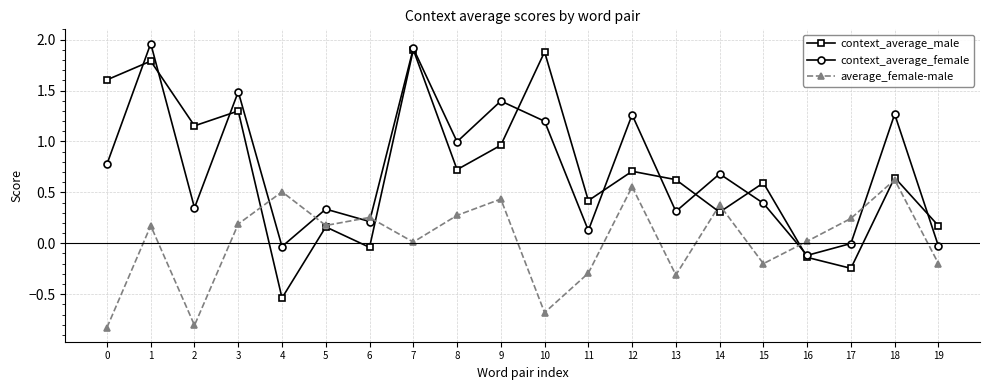

The context_average_female series shows 0.7 at 1. True or false?

False